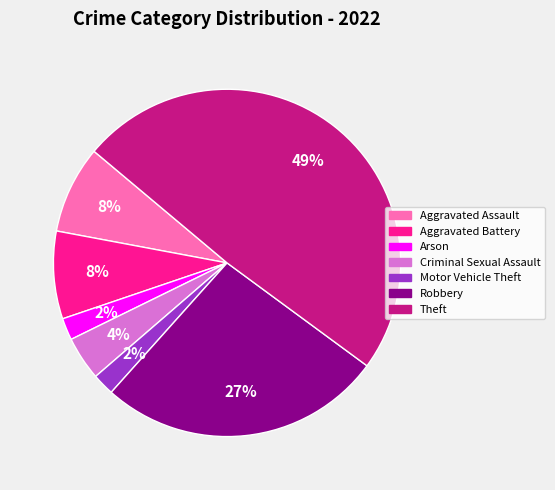

Is there any slice that represents more than half of the pie?

No